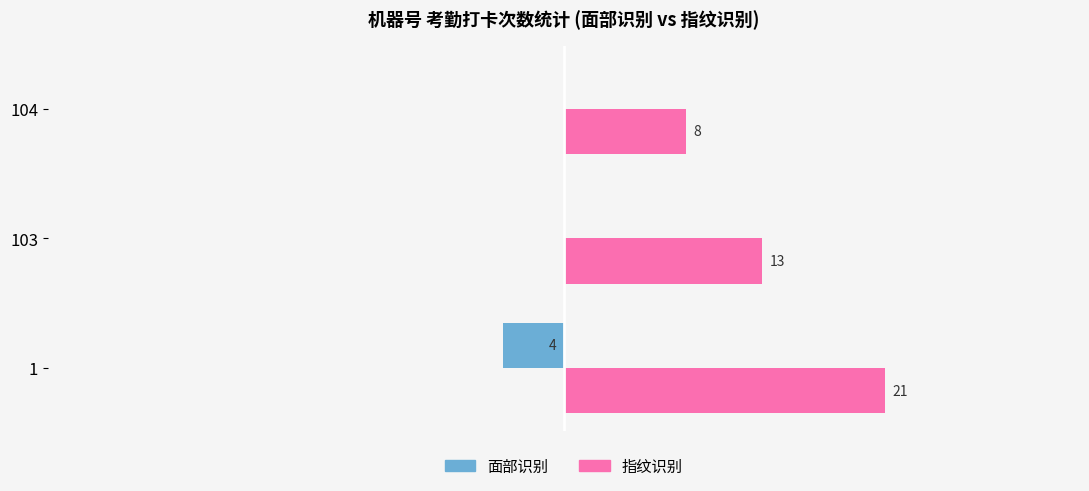

Between 1 and 103, which series saw the biggest shift?

指纹识别